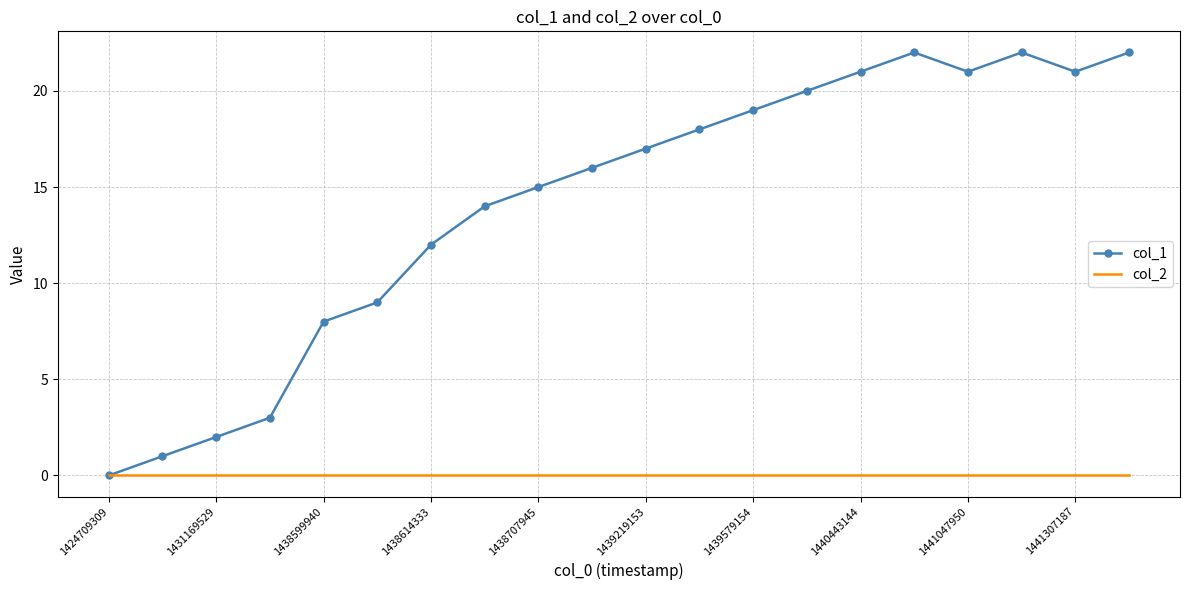

What is the greatest value displayed?

22